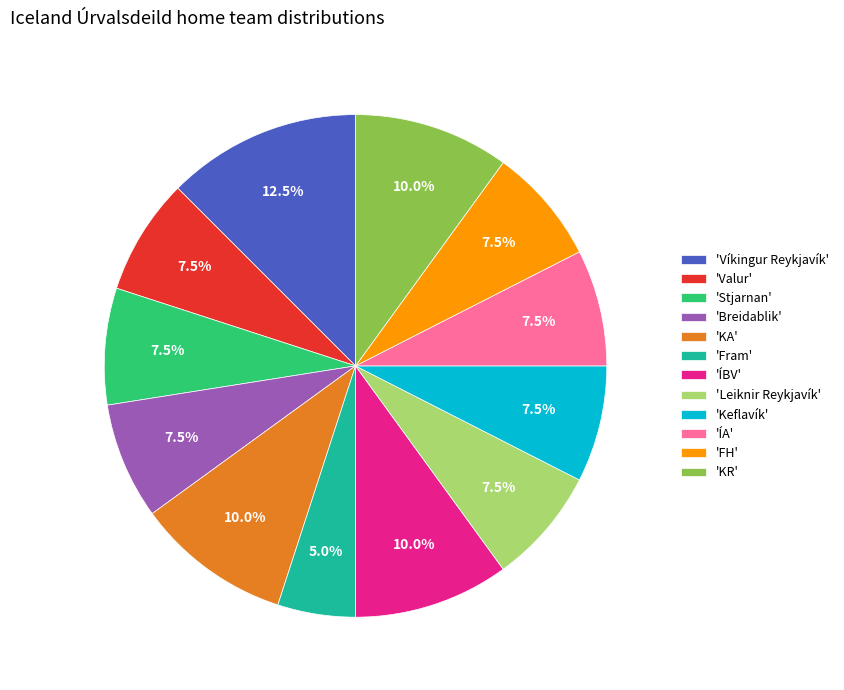

Which category has the biggest portion of the pie?

'Víkingur Reykjavík'